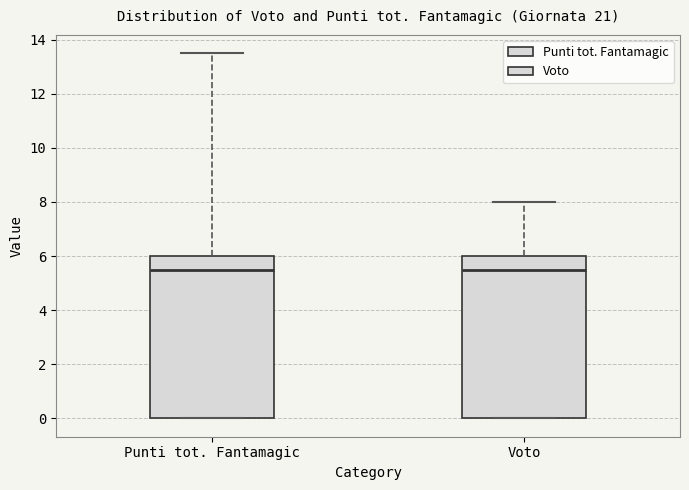

Where is the lower edge of the box for Punti tot. Fantamagic on the y-axis? The values are not printed on the chart, so give them approximately, as read against the axis.

0.0